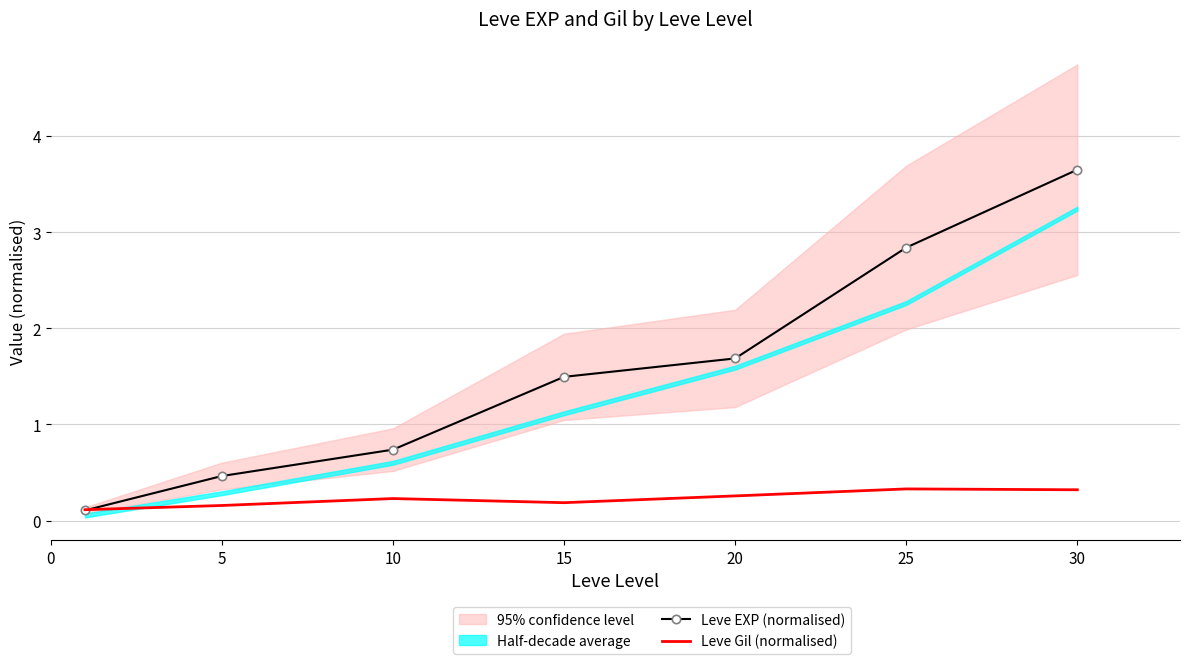

Which series changed the most between 15 and 20?

Leve EXP (normalised)